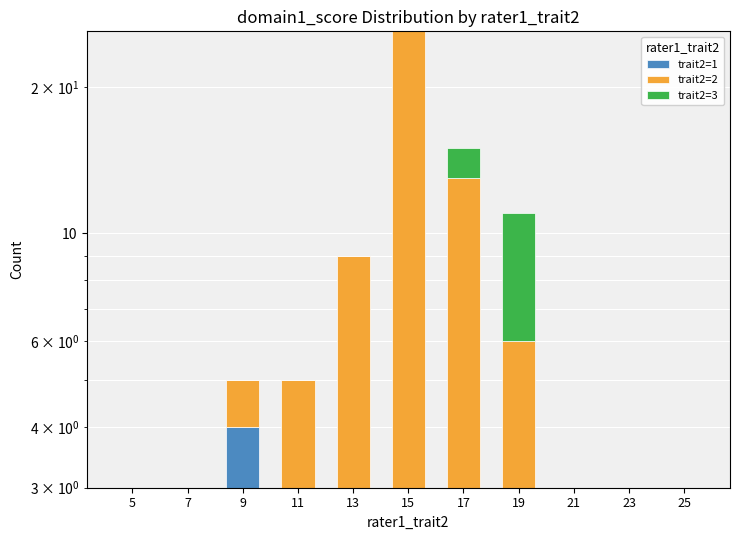

Reading left to right, list all the values displayed in this chart.

trait2=1: 3	0	4	3	3	0	0	0	0	0	0
trait2=2: 0	0	1	2	6	26	13	6	0	0	0
trait2=3: 0	0	0	0	0	0	2	5	3	3	0